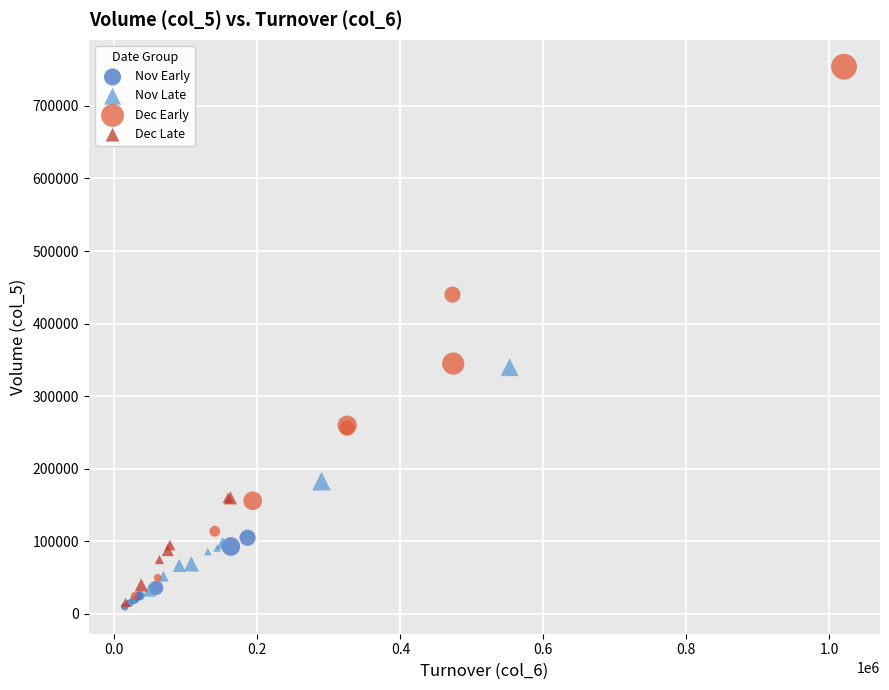

Which series reaches the maximum Y coordinate?

Dec Early